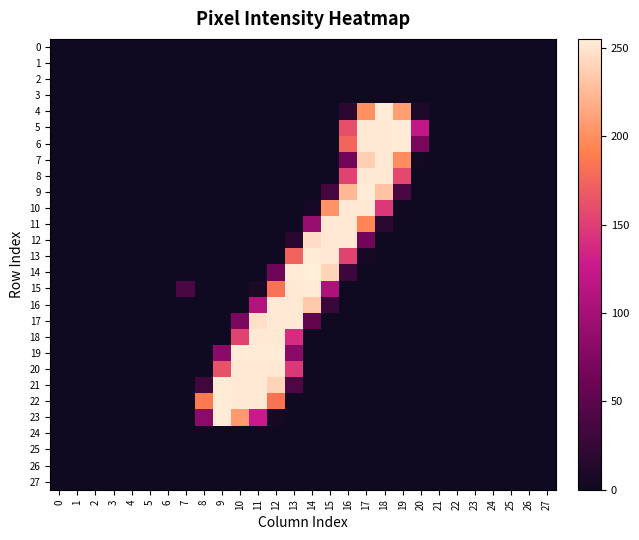

Reading left to right, extract all data points from this chart.

0: 0=0	1=0	2=0	3=0	4=0	5=0	6=0	7=0	8=0	9=0	10=0	11=0	12=0	13=0	14=0	15=0	16=0	17=0	18=0	19=0	20=0	21=0	22=0	23=0	24=0	25=0	26=0	27=0
1: 0=0	1=0	2=0	3=0	4=0	5=0	6=0	7=0	8=0	9=0	10=0	11=0	12=0	13=0	14=0	15=0	16=0	17=0	18=0	19=0	20=0	21=0	22=0	23=0	24=0	25=0	26=0	27=0
2: 0=0	1=0	2=0	3=0	4=0	5=0	6=0	7=0	8=0	9=0	10=0	11=0	12=0	13=0	14=0	15=0	16=0	17=0	18=0	19=0	20=0	21=0	22=0	23=0	24=0	25=0	26=0	27=0
3: 0=0	1=0	2=0	3=0	4=0	5=0	6=0	7=0	8=0	9=0	10=0	11=0	12=0	13=0	14=0	15=0	16=0	17=0	18=0	19=0	20=0	21=0	22=0	23=0	24=0	25=0	26=0	27=0
4: 0=0	1=0	2=0	3=0	4=0	5=0	6=0	7=0	8=0	9=0	10=0	11=0	12=0	13=0	14=0	15=0	16=19	17=201	18=254	19=209	20=9	21=0	22=0	23=0	24=0	25=0	26=0	27=0
5: 0=0	1=0	2=0	3=0	4=0	5=0	6=0	7=0	8=0	9=0	10=0	11=0	12=0	13=0	14=0	15=0	16=161	17=253	18=253	19=254	20=122	21=0	22=0	23=0	24=0	25=0	26=0	27=0
6: 0=0	1=0	2=0	3=0	4=0	5=0	6=0	7=0	8=0	9=0	10=0	11=0	12=0	13=0	14=0	15=0	16=175	17=253	18=253	19=254	20=68	21=0	22=0	23=0	24=0	25=0	26=0	27=0
7: 0=0	1=0	2=0	3=0	4=0	5=0	6=0	7=0	8=0	9=0	10=0	11=0	12=0	13=0	14=0	15=0	16=63	17=238	18=253	19=199	20=3	21=0	22=0	23=0	24=0	25=0	26=0	27=0
8: 0=0	1=0	2=0	3=0	4=0	5=0	6=0	7=0	8=0	9=0	10=0	11=0	12=0	13=0	14=0	15=0	16=153	17=253	18=253	19=157	20=0	21=0	22=0	23=0	24=0	25=0	26=0	27=0
9: 0=0	1=0	2=0	3=0	4=0	5=0	6=0	7=0	8=0	9=0	10=0	11=0	12=0	13=0	14=0	15=35	16=224	17=254	18=231	19=38	20=0	21=0	22=0	23=0	24=0	25=0	26=0	27=0
10: 0=0	1=0	2=0	3=0	4=0	5=0	6=0	7=0	8=0	9=0	10=0	11=0	12=0	13=0	14=5	15=203	16=253	17=253	18=147	19=0	20=0	21=0	22=0	23=0	24=0	25=0	26=0	27=0
11: 0=0	1=0	2=0	3=0	4=0	5=0	6=0	7=0	8=0	9=0	10=0	11=0	12=0	13=0	14=89	15=253	16=253	17=195	18=18	19=0	20=0	21=0	22=0	23=0	24=0	25=0	26=0	27=0
12: 0=0	1=0	2=0	3=0	4=0	5=0	6=0	7=0	8=0	9=0	10=0	11=0	12=0	13=16	14=246	15=253	16=253	17=64	18=0	19=0	20=0	21=0	22=0	23=0	24=0	25=0	26=0	27=0
13: 0=0	1=0	2=0	3=0	4=0	5=0	6=0	7=0	8=0	9=0	10=0	11=0	12=0	13=173	14=254	15=253	16=154	17=5	18=0	19=0	20=0	21=0	22=0	23=0	24=0	25=0	26=0	27=0
14: 0=0	1=0	2=0	3=0	4=0	5=0	6=0	7=0	8=0	9=0	10=0	11=0	12=62	13=254	14=255	15=241	16=30	17=0	18=0	19=0	20=0	21=0	22=0	23=0	24=0	25=0	26=0	27=0
15: 0=0	1=0	2=0	3=0	4=0	5=0	6=0	7=38	8=0	9=0	10=0	11=7	12=183	13=253	14=254	15=106	16=0	17=0	18=0	19=0	20=0	21=0	22=0	23=0	24=0	25=0	26=0	27=0
16: 0=0	1=0	2=0	3=0	4=0	5=0	6=0	7=0	8=0	9=0	10=0	11=109	12=253	13=253	14=235	15=27	16=0	17=0	18=0	19=0	20=0	21=0	22=0	23=0	24=0	25=0	26=0	27=0
17: 0=0	1=0	2=0	3=0	4=0	5=0	6=0	7=0	8=0	9=0	10=71	11=247	12=253	13=253	14=53	15=0	16=0	17=0	18=0	19=0	20=0	21=0	22=0	23=0	24=0	25=0	26=0	27=0
18: 0=0	1=0	2=0	3=0	4=0	5=0	6=0	7=0	8=0	9=0	10=154	11=253	12=253	13=139	14=0	15=0	16=0	17=0	18=0	19=0	20=0	21=0	22=0	23=0	24=0	25=0	26=0	27=0
19: 0=0	1=0	2=0	3=0	4=0	5=0	6=0	7=0	8=0	9=82	10=254	11=254	12=254	13=81	14=0	15=0	16=0	17=0	18=0	19=0	20=0	21=0	22=0	23=0	24=0	25=0	26=0	27=0
20: 0=0	1=0	2=0	3=0	4=0	5=0	6=0	7=0	8=0	9=163	10=253	11=253	12=253	13=147	14=0	15=0	16=0	17=0	18=0	19=0	20=0	21=0	22=0	23=0	24=0	25=0	26=0	27=0
21: 0=0	1=0	2=0	3=0	4=0	5=0	6=0	7=0	8=31	9=254	10=253	11=253	12=240	13=40	14=0	15=0	16=0	17=0	18=0	19=0	20=0	21=0	22=0	23=0	24=0	25=0	26=0	27=0
22: 0=0	1=0	2=0	3=0	4=0	5=0	6=0	7=0	8=188	9=254	10=253	11=253	12=183	13=0	14=0	15=0	16=0	17=0	18=0	19=0	20=0	21=0	22=0	23=0	24=0	25=0	26=0	27=0
23: 0=0	1=0	2=0	3=0	4=0	5=0	6=0	7=0	8=83	9=254	10=207	11=126	12=5	13=0	14=0	15=0	16=0	17=0	18=0	19=0	20=0	21=0	22=0	23=0	24=0	25=0	26=0	27=0
24: 0=0	1=0	2=0	3=0	4=0	5=0	6=0	7=0	8=0	9=0	10=0	11=0	12=0	13=0	14=0	15=0	16=0	17=0	18=0	19=0	20=0	21=0	22=0	23=0	24=0	25=0	26=0	27=0
25: 0=0	1=0	2=0	3=0	4=0	5=0	6=0	7=0	8=0	9=0	10=0	11=0	12=0	13=0	14=0	15=0	16=0	17=0	18=0	19=0	20=0	21=0	22=0	23=0	24=0	25=0	26=0	27=0
26: 0=0	1=0	2=0	3=0	4=0	5=0	6=0	7=0	8=0	9=0	10=0	11=0	12=0	13=0	14=0	15=0	16=0	17=0	18=0	19=0	20=0	21=0	22=0	23=0	24=0	25=0	26=0	27=0
27: 0=0	1=0	2=0	3=0	4=0	5=0	6=0	7=0	8=0	9=0	10=0	11=0	12=0	13=0	14=0	15=0	16=0	17=0	18=0	19=0	20=0	21=0	22=0	23=0	24=0	25=0	26=0	27=0